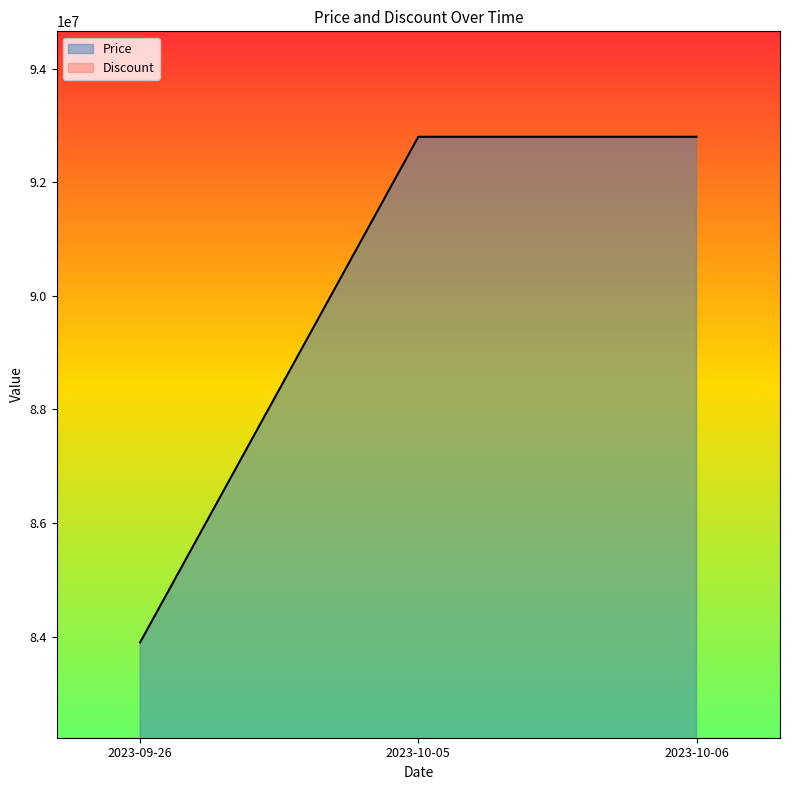

Rank the series at 2023-09-26 from highest to lowest value.

Price, Discount